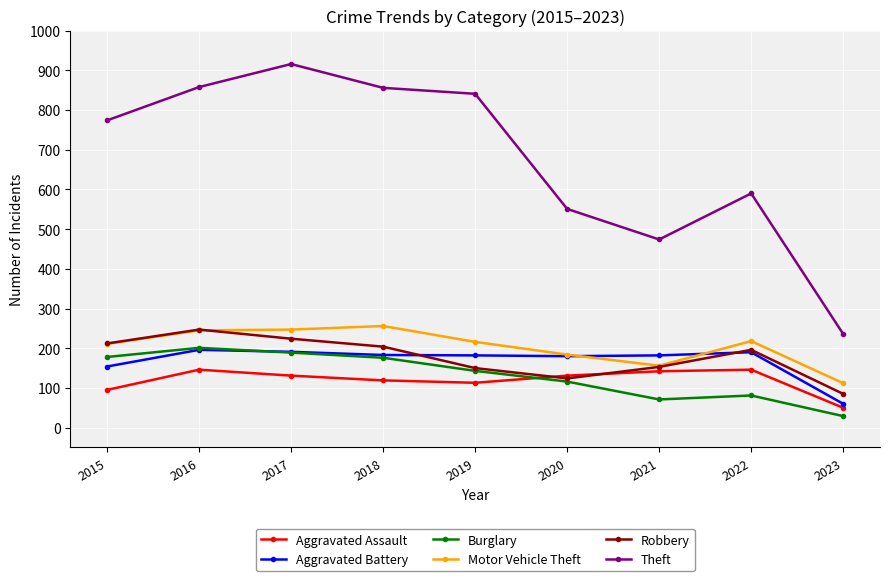

True or false: Robbery and Theft cross at least once.

False